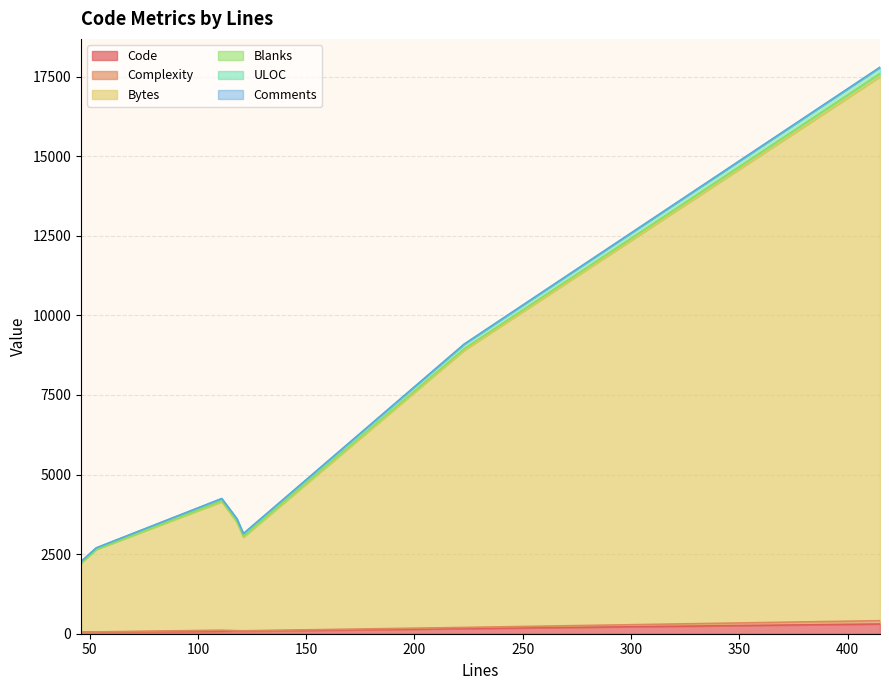

At how many categories does at least one series exceed 14245?

1